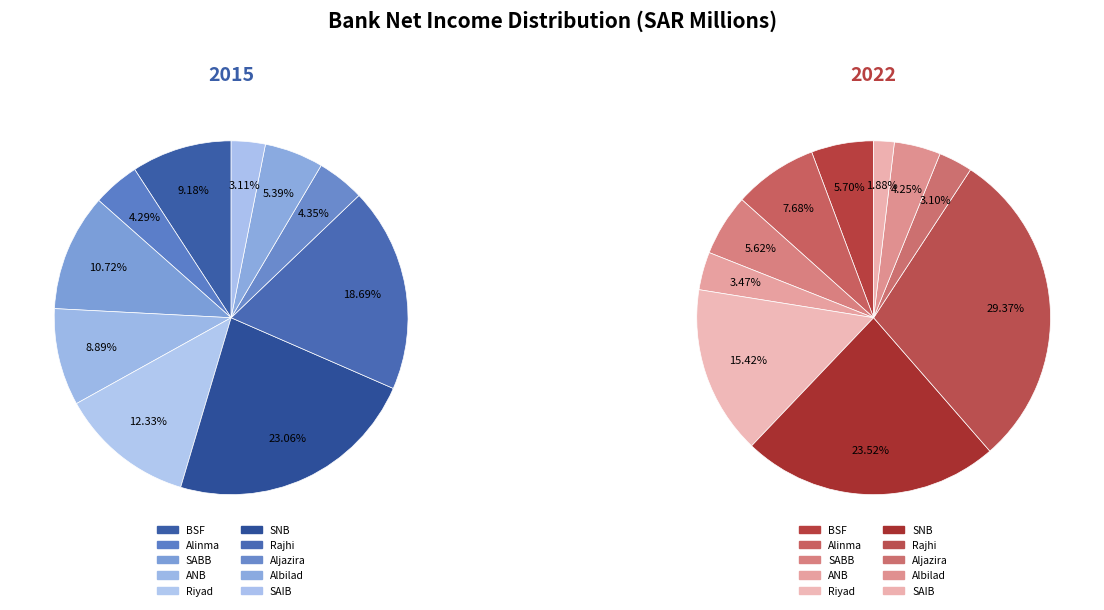

At 6, list the series in order from largest to smallest.

values_2022, values_2015